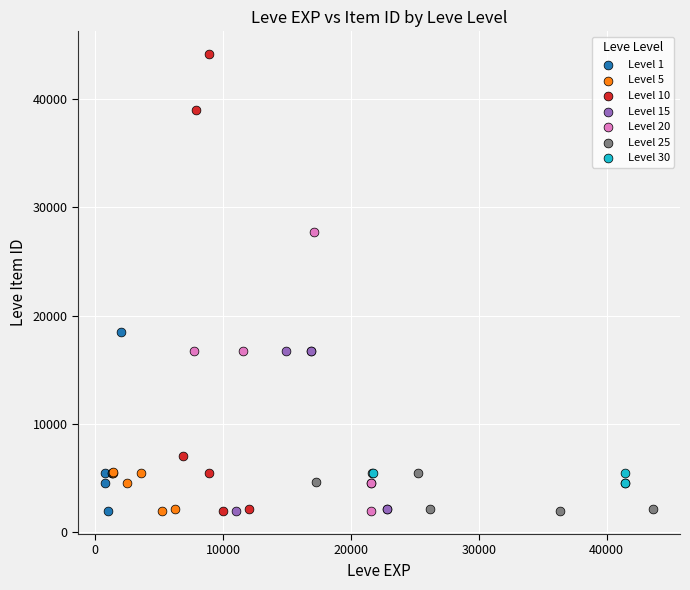

Which series contains the highest Y value?

Level 10